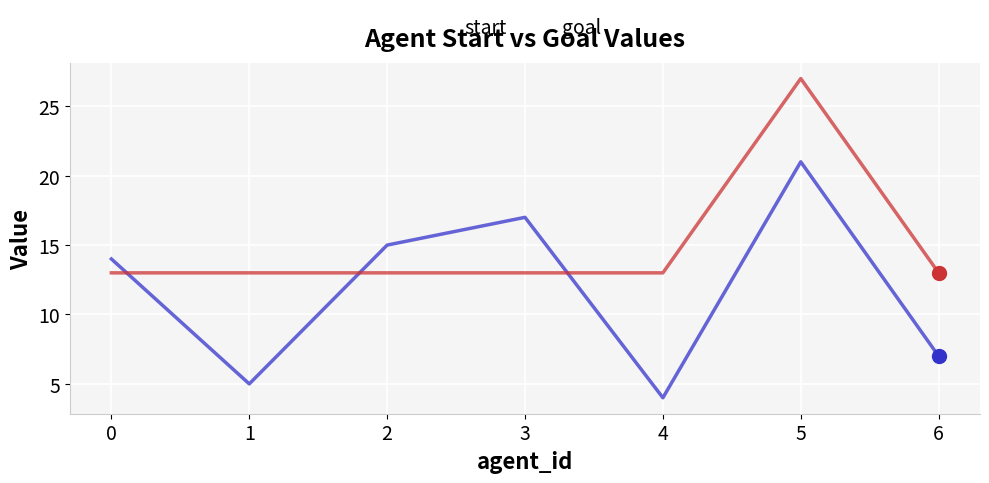

Which series has the largest total across all categories?

goal